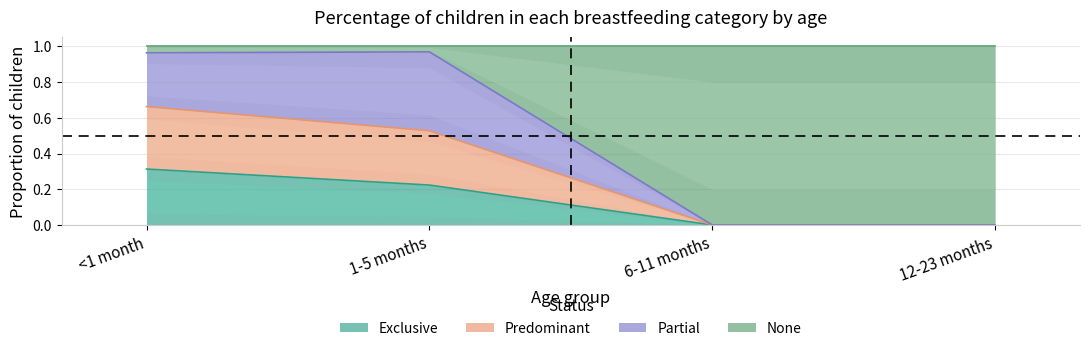

Count the Exclusive values in the range 0 to 1.

4